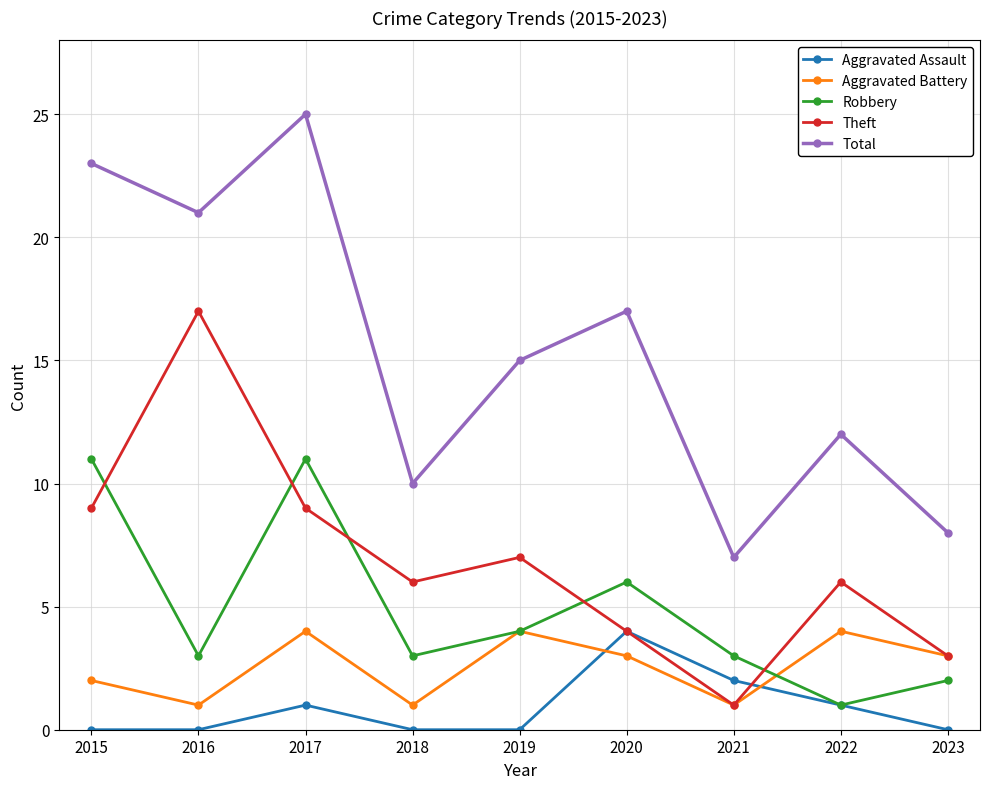

Where does the Robbery series first go above 3?

2015